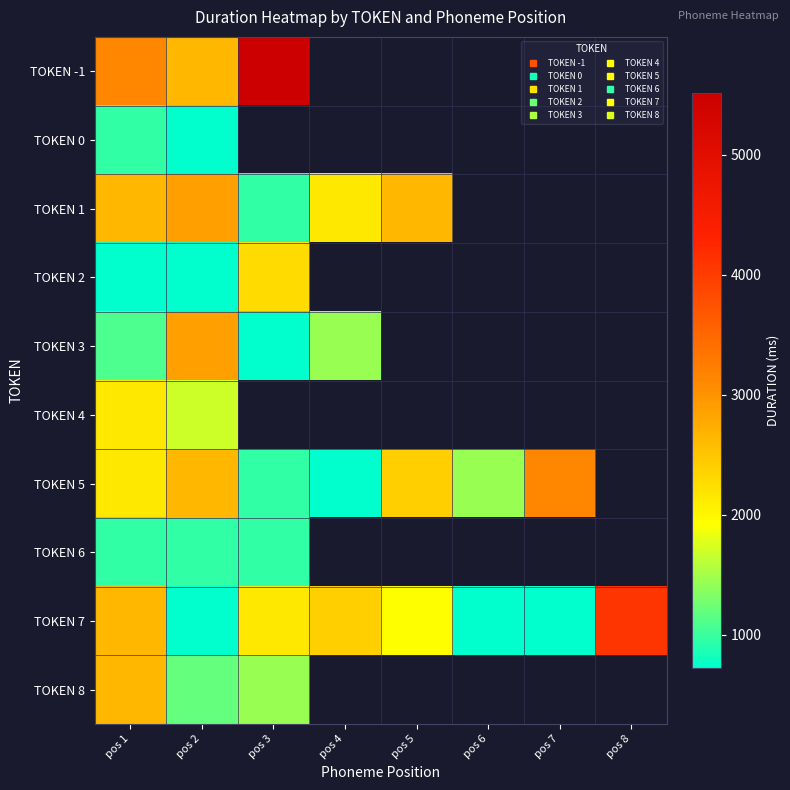

Where does the TOKEN 7 series first go above 2159?

pos 1